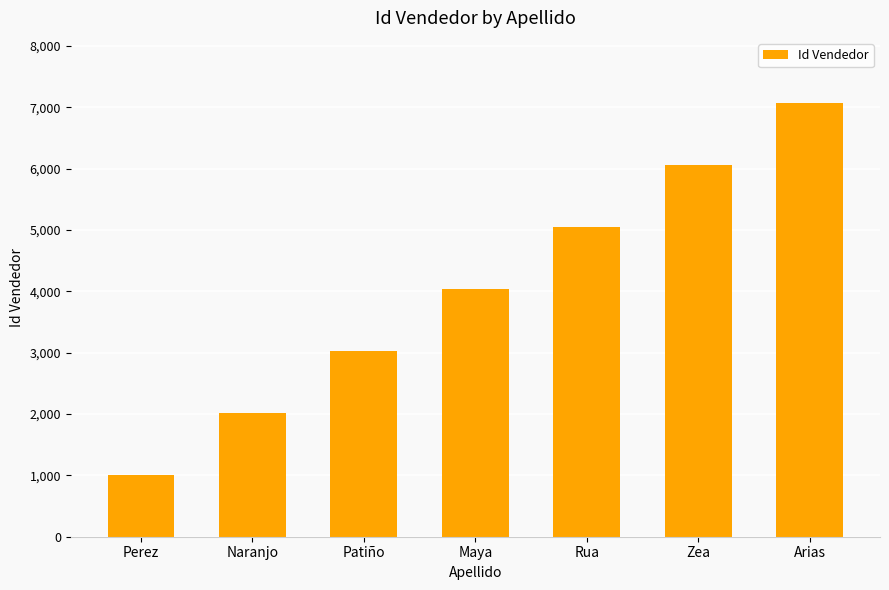

List the labels in order of value, smallest first.

Perez, Naranjo, Patiño, Maya, Rua, Zea, Arias